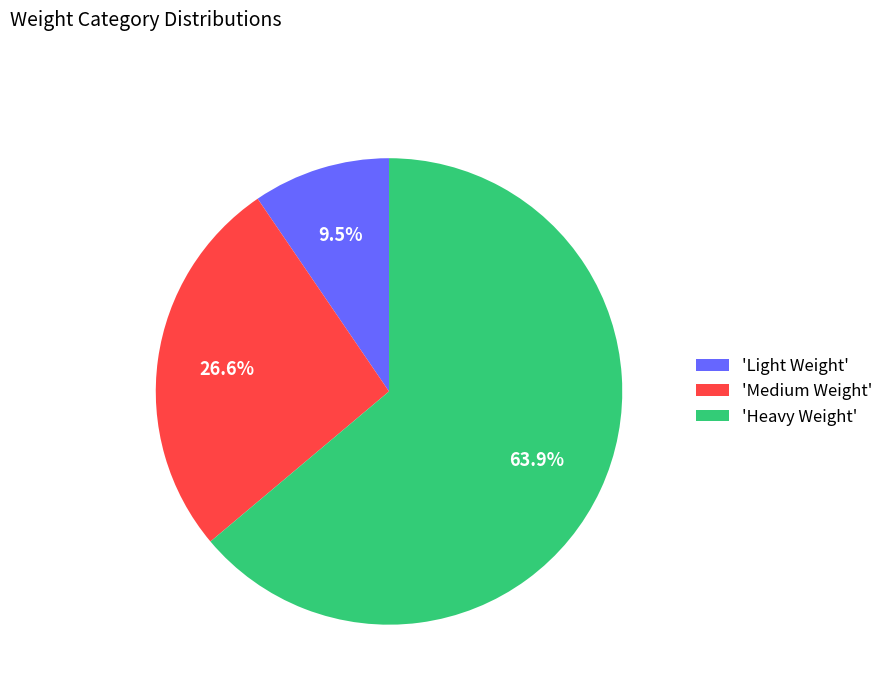

What is the ratio of the value at 'Medium Weight' to the value at 'Heavy Weight'?

0.4